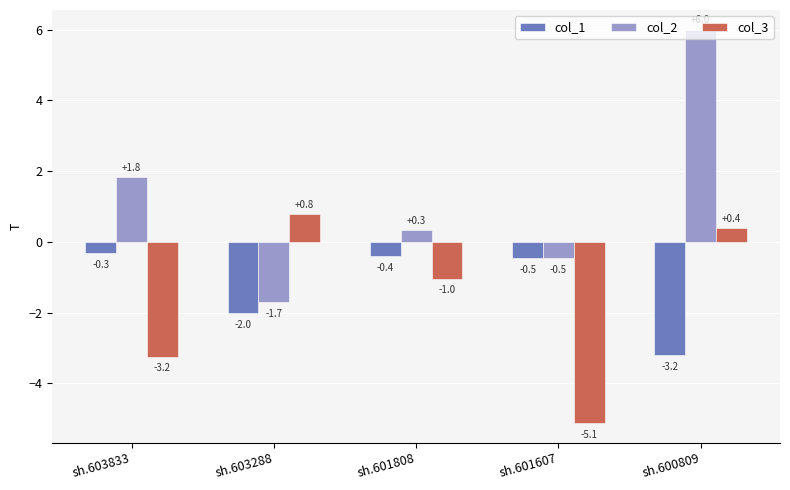

Which category has the highest value in the col_2 series?

sh.600809